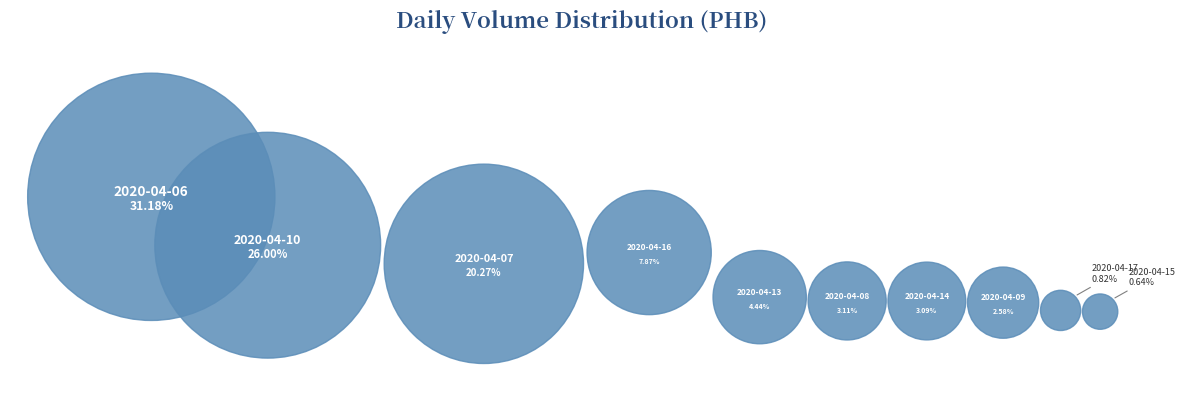

How much of the chart is everything except 2020-04-15?

99.4%